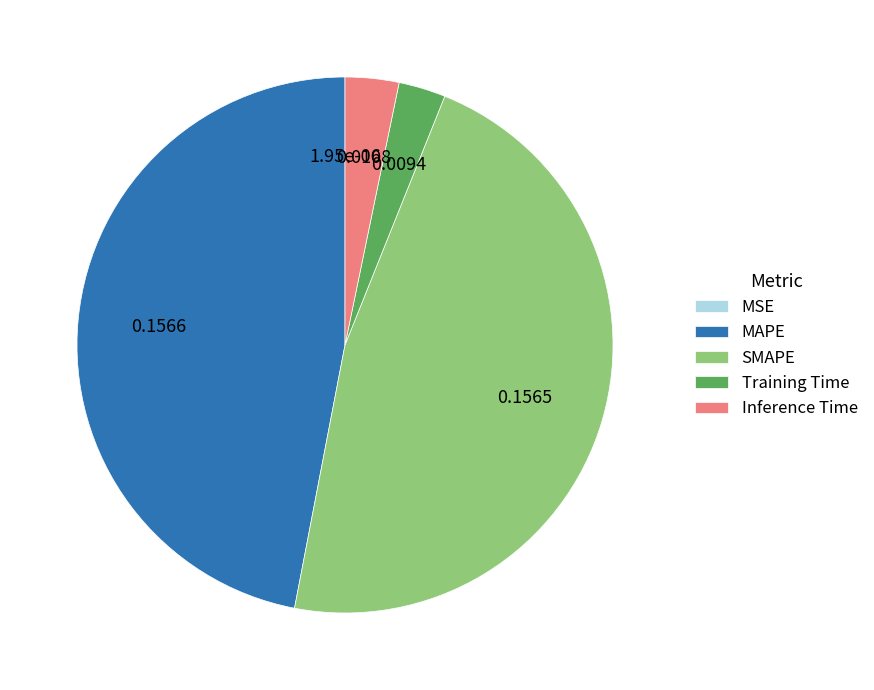

Is there a majority slice in this chart?

No